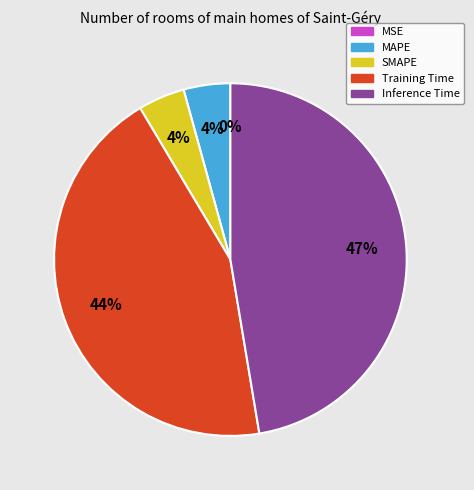

Is there a majority slice in this chart?

No